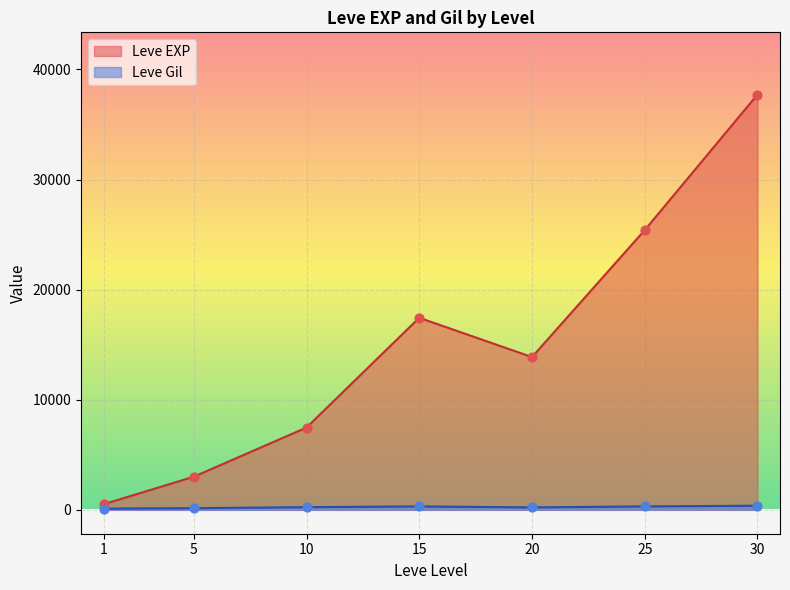

What is the total value across all series at 10?

7717.5